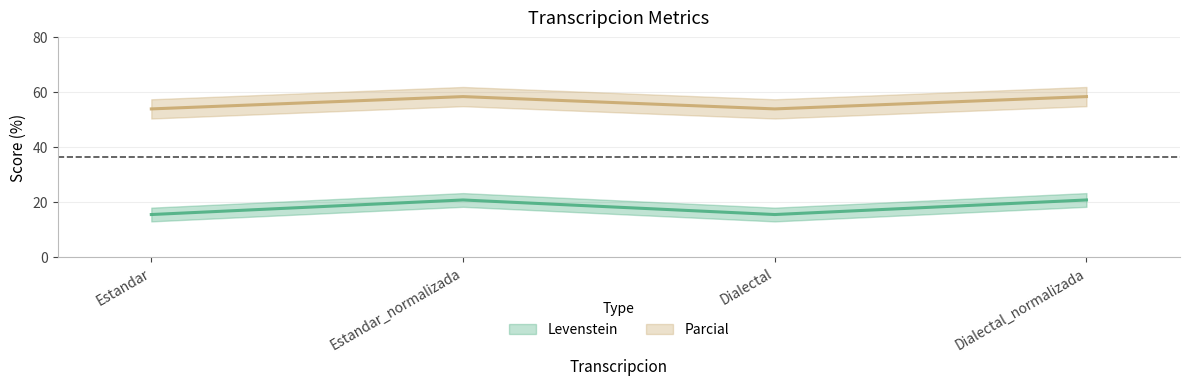

What is the lowest value of the Parcial series?

53.8